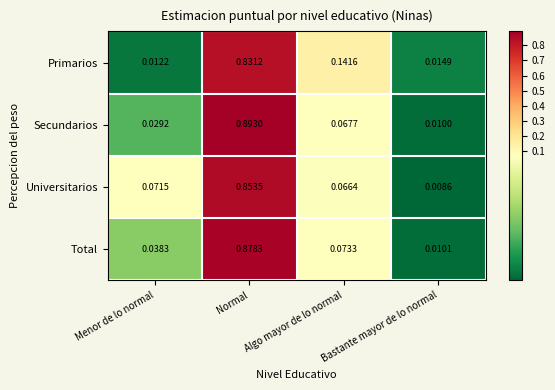

Rank the series by their maximum value, from lowest to highest.

Primarios, Universitarios, Total, Secundarios